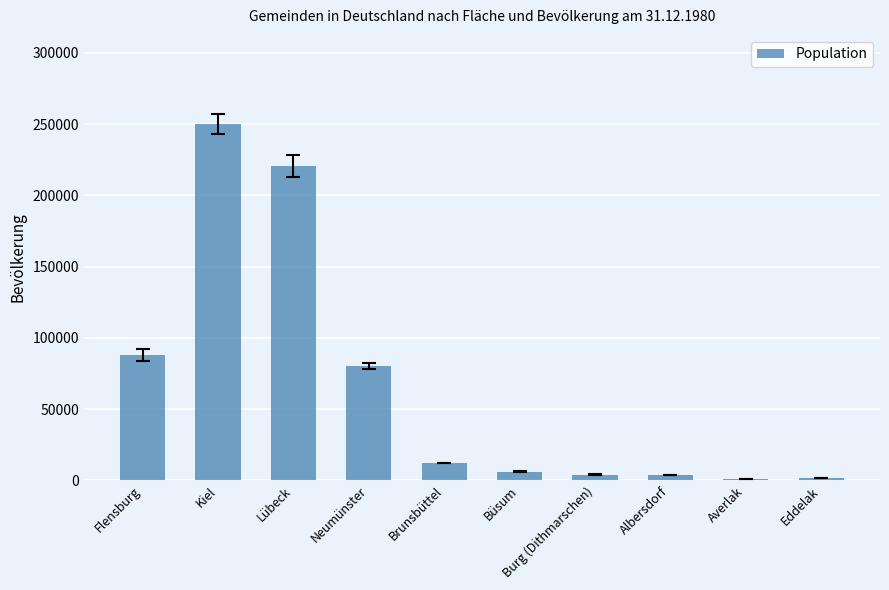

At which category does the chart reach its peak across all series?

Kiel